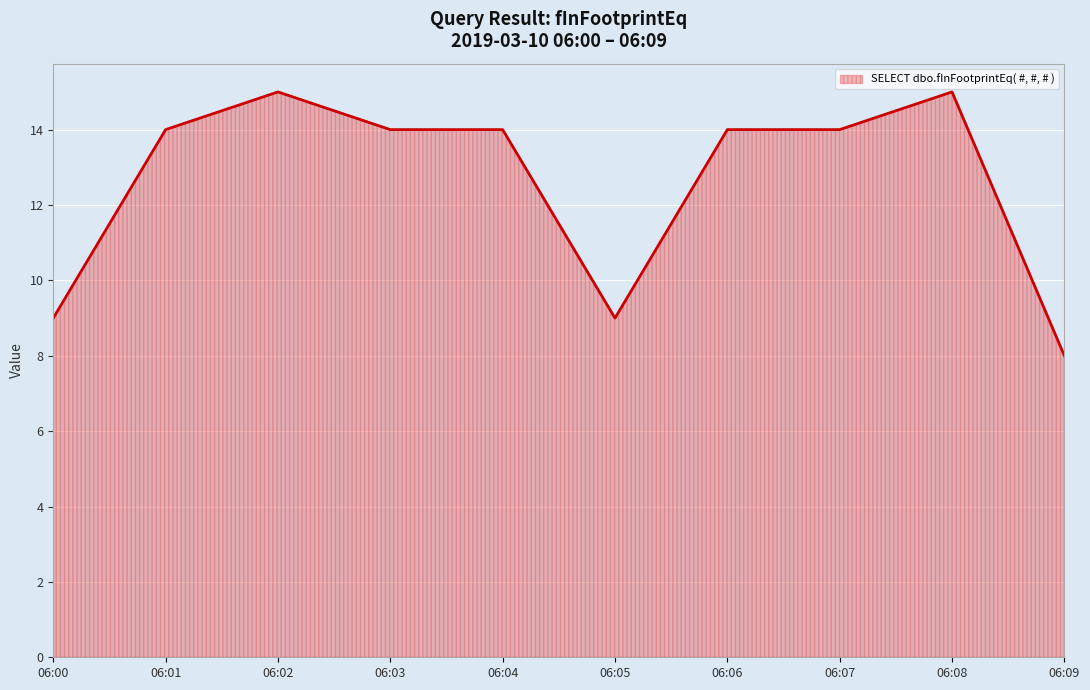

What is the change in value from 06:00 to 06:01?

+5